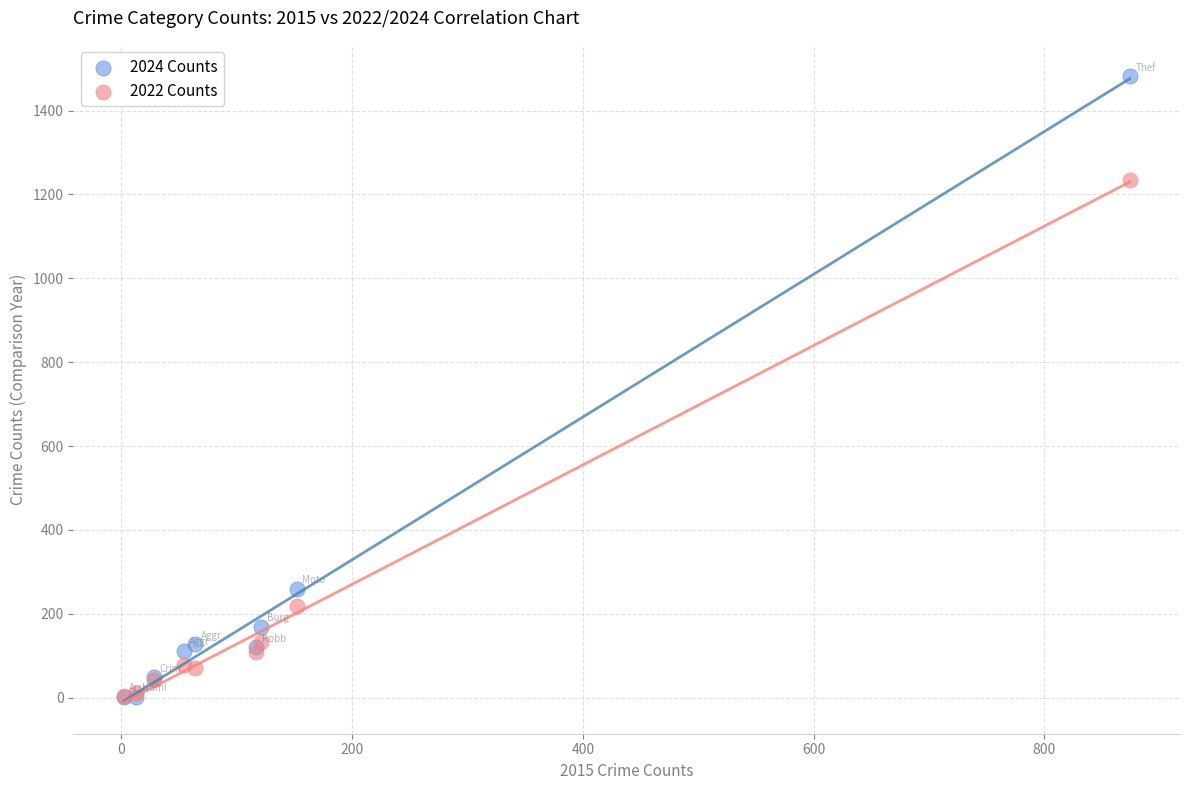

In the 2022 Counts series, what Y value is closest to 619?

219